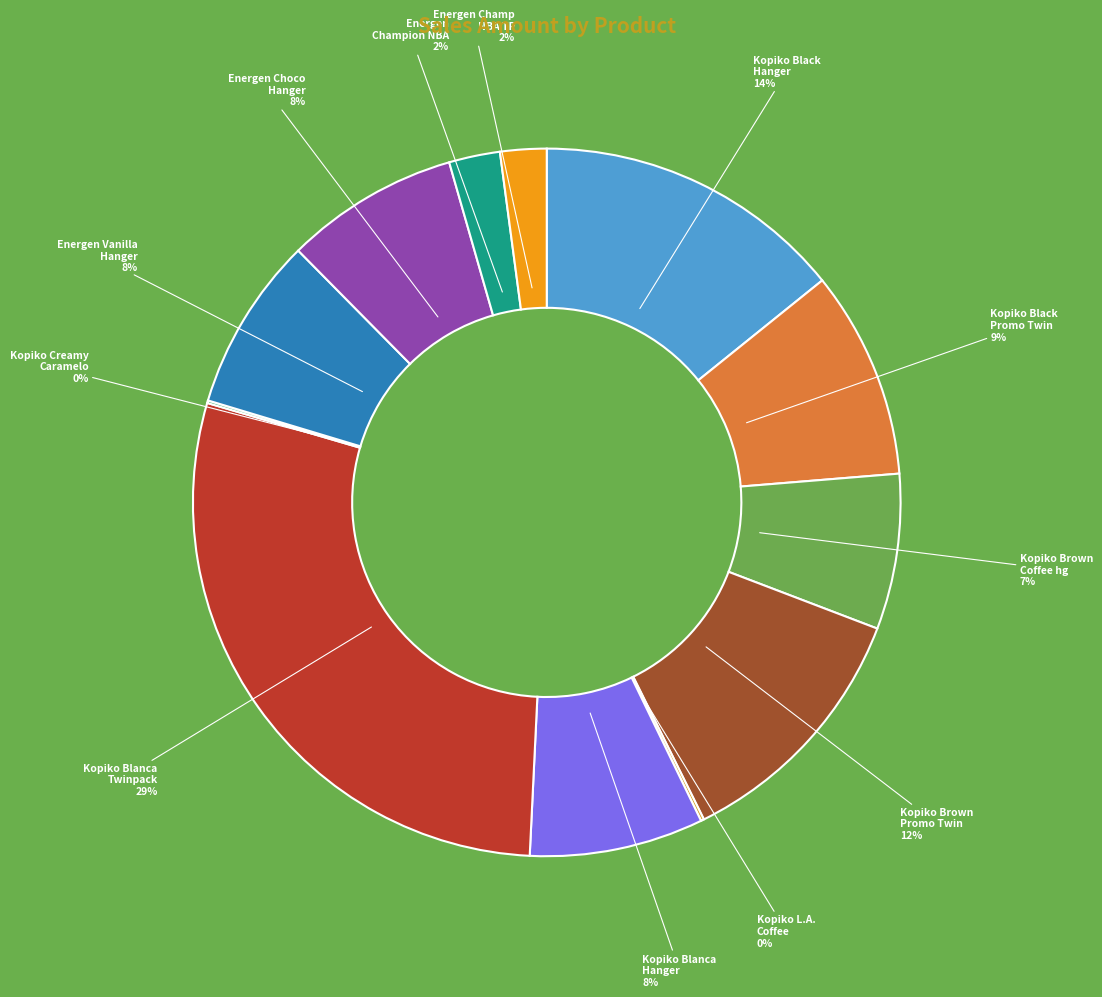

Approximately how many times larger is the value at Kopiko Black Promo Twin compared to Kopiko Brown Promo Twin?

0.8